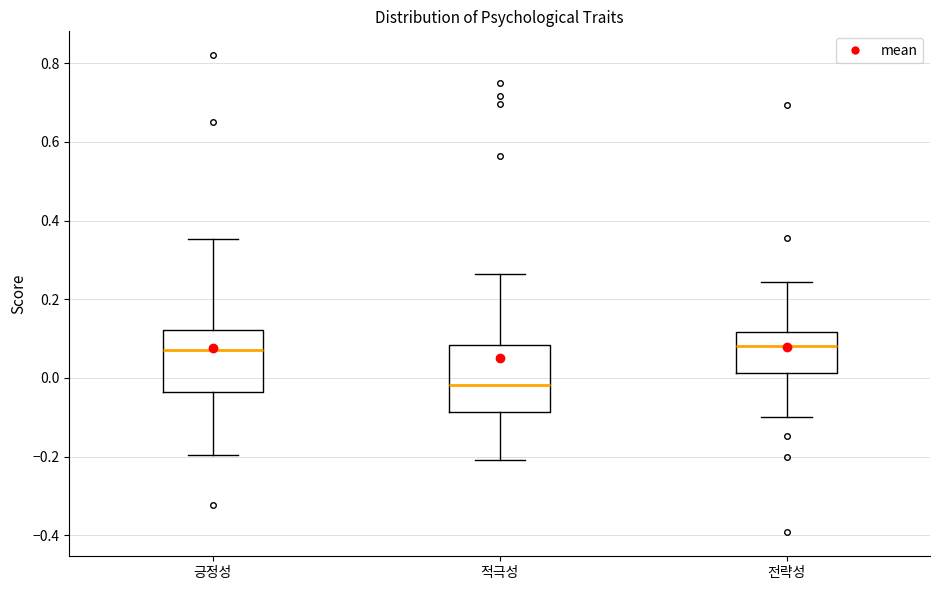

Where does the median line of the box for 긍정성 sit on the y-axis? The values are not printed on the chart, so give them approximately, as read against the axis.

0.06